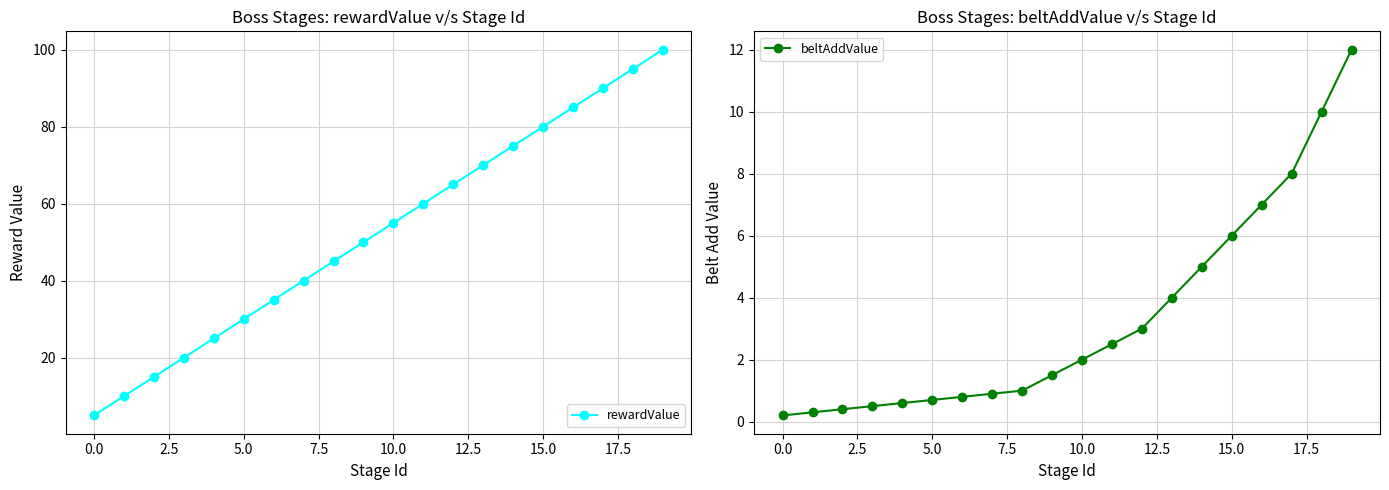

What is the difference between the maximum and minimum values in the rewardValue series?

95